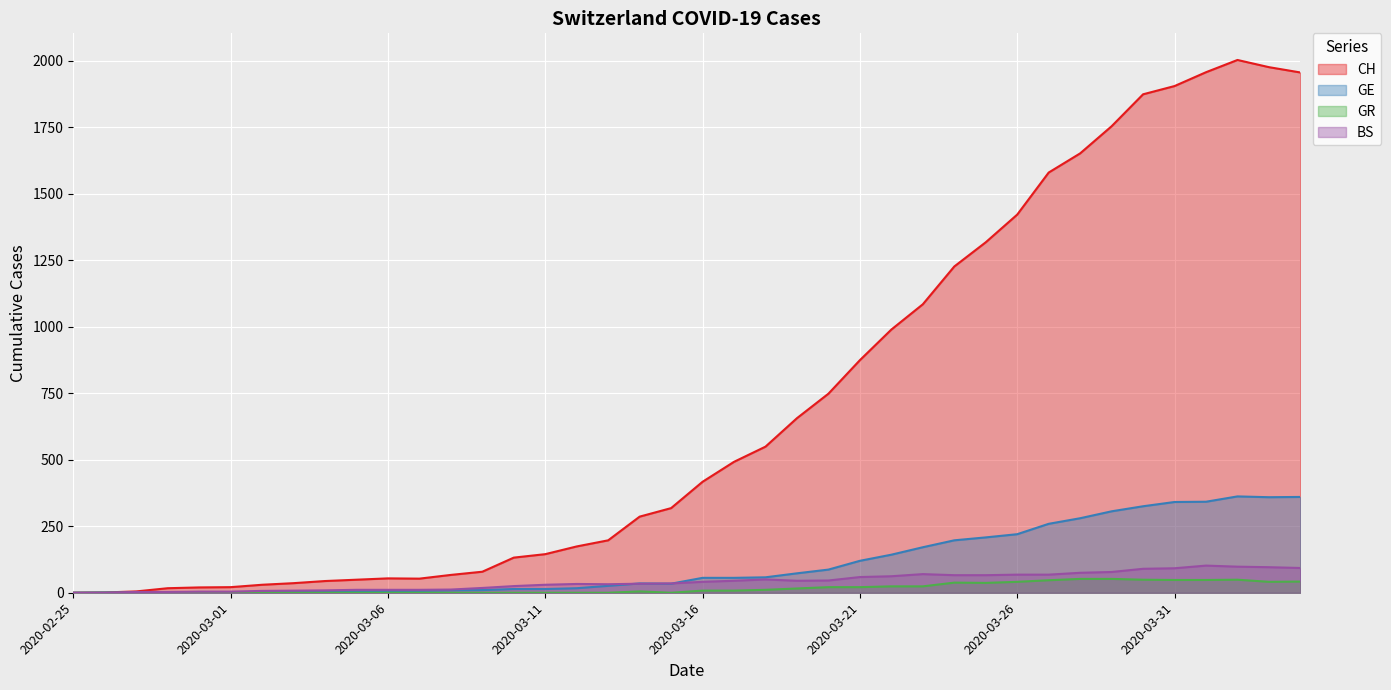

The GE series shows 259 at 2020-03-27. True or false?

True